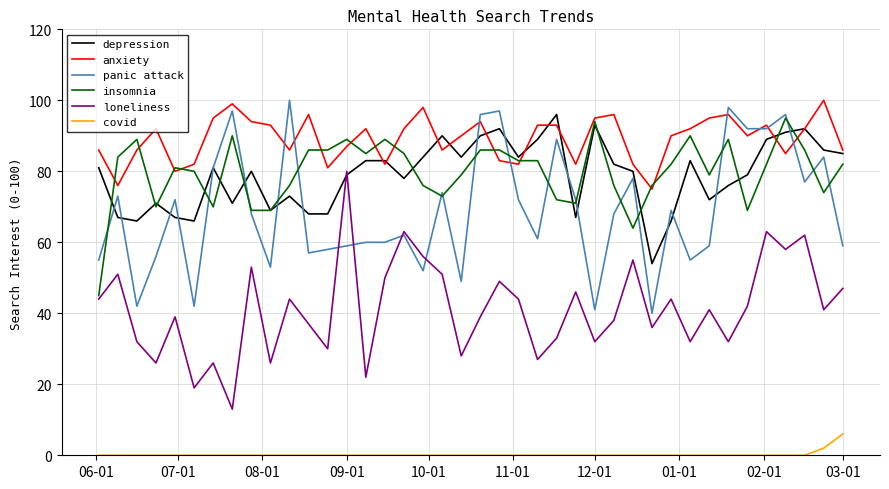

Which series has the widest spread of values?

loneliness